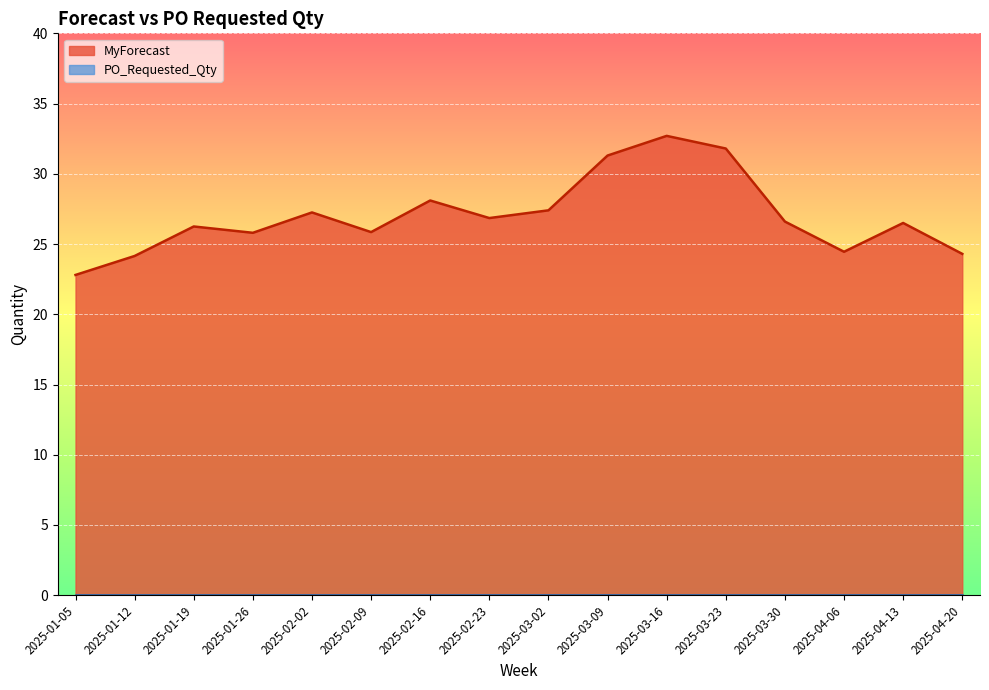

Rank the categories by value from highest to lowest.

2025-03-16, 2025-03-23, 2025-03-09, 2025-02-16, 2025-03-02, 2025-02-02, 2025-02-23, 2025-03-30, 2025-04-13, 2025-01-19, 2025-02-09, 2025-01-26, 2025-04-06, 2025-04-20, 2025-01-12, 2025-01-05